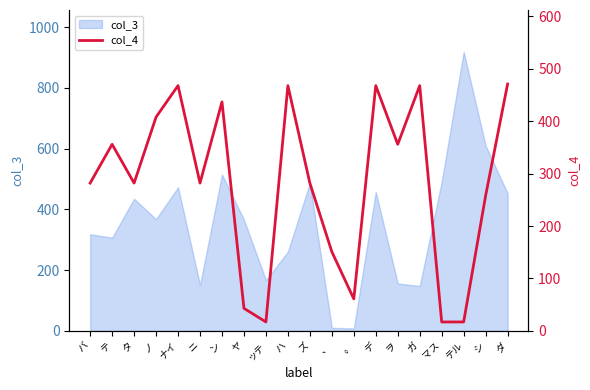

True or false: there are more than 2 points higher than both neighbors.

True